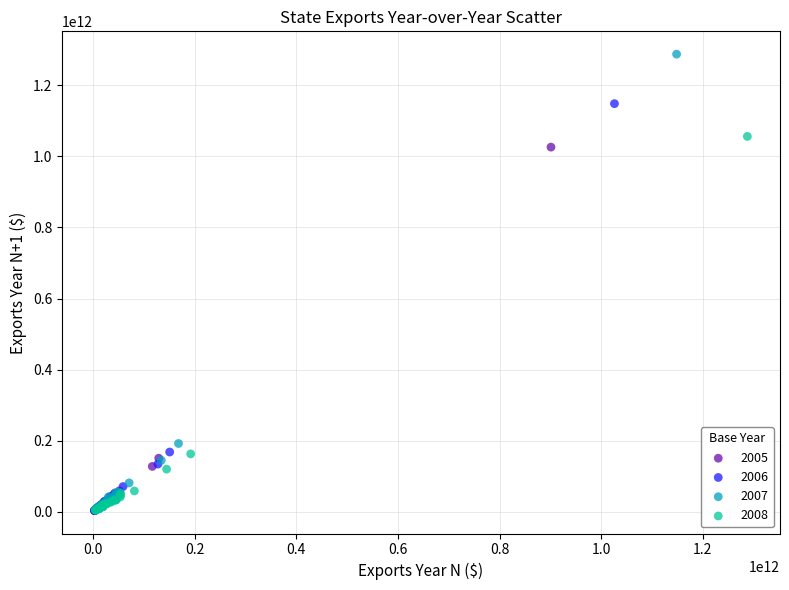

Which series reaches the maximum Y coordinate?

2007